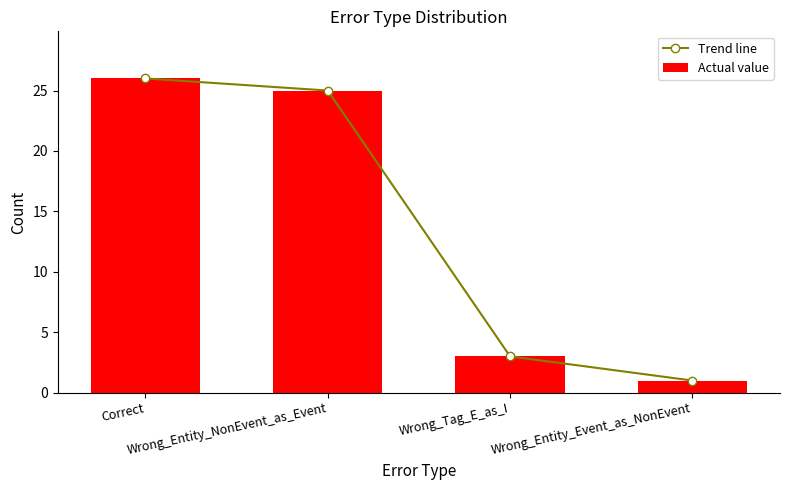

The value of Trend line at Wrong_Entity_NonEvent_as_Event is 12. True or false?

False